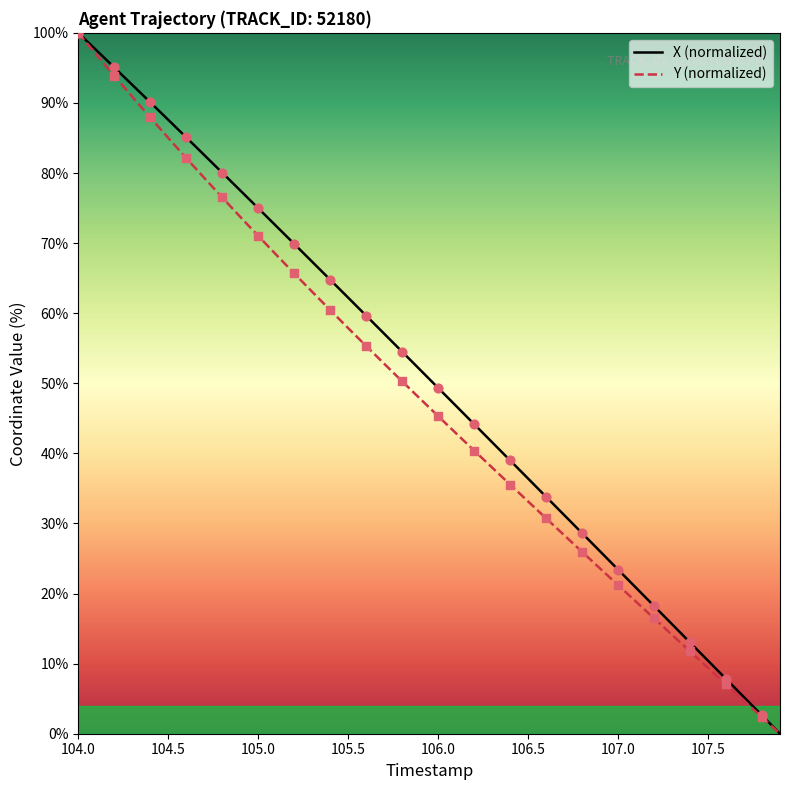

What are all the series names shown in the legend?

X (normalized), Y (normalized)